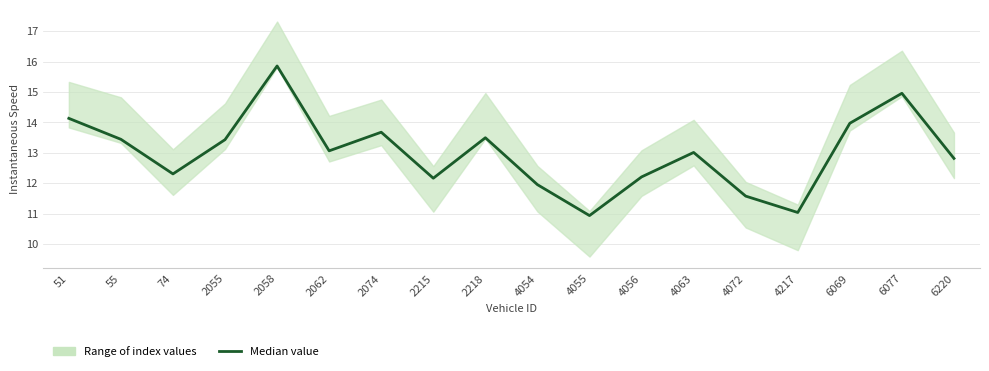

Reading left to right, extract all data points from this chart.

14.1	13.4	12.3	13.4	15.9	13.1	13.7	12.2	13.5	12.0	10.9	12.2	13.0	11.6	11.0	14.0	15.0	12.8